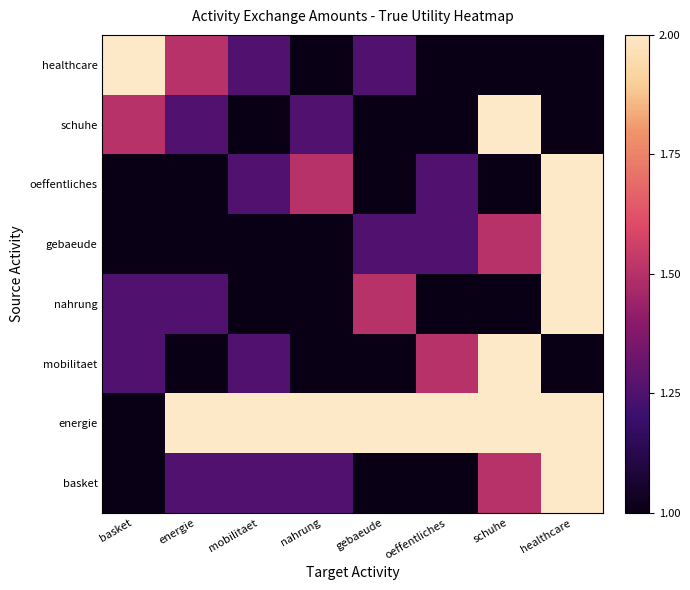

How many data points does each series have?

8